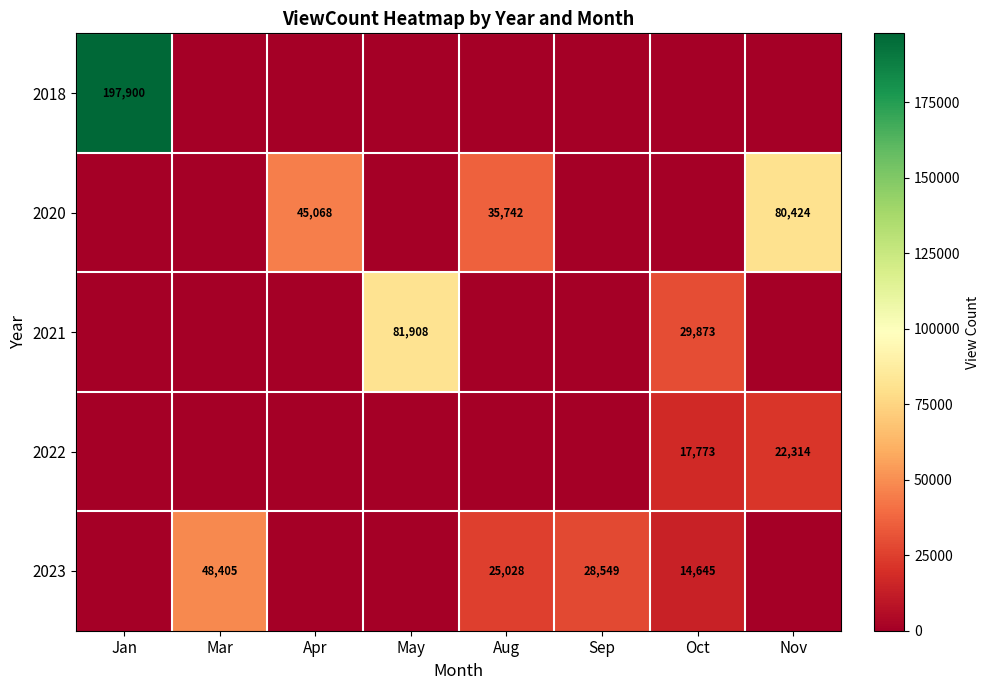

How many 2021 values are between 0 and 29873?

7